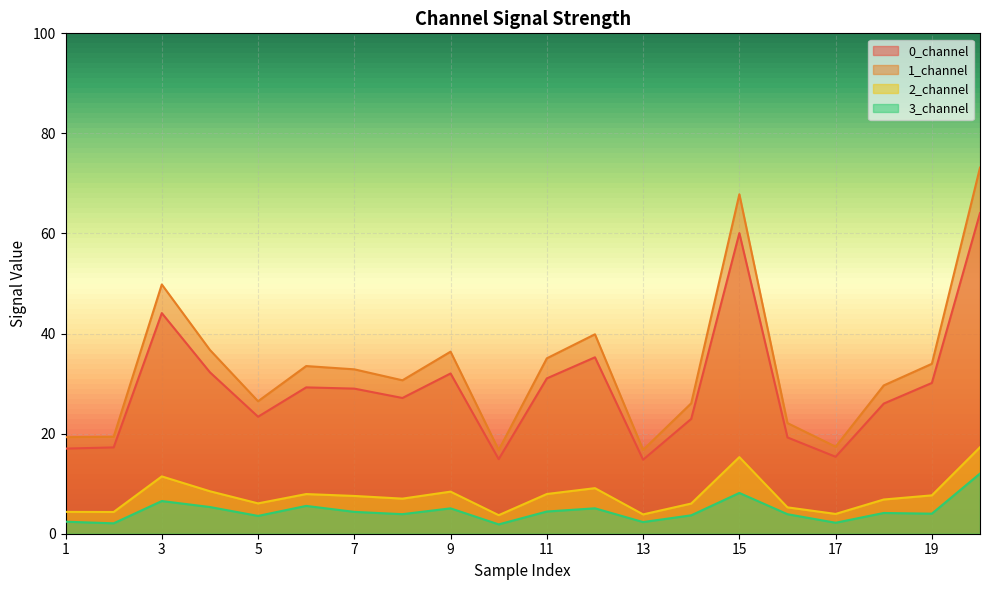

Reading left to right, what are all the values shown in this chart?

0_channel: 17.0	17.3	44.1	32.3	23.4	29.2	29.0	27.1	32.0	14.9	31.0	35.3	14.8	22.9	60.1	19.2	15.4	26.0	30.1	64.1
1_channel: 19.3	19.4	49.8	36.7	26.5	33.5	32.9	30.7	36.4	16.7	35.1	39.9	16.7	26.1	67.8	22.1	17.4	29.6	34.0	73.2
2_channel: 4.4	4.3	11.5	8.5	6.1	7.9	7.5	7.0	8.4	3.7	7.9	9.1	3.9	6.0	15.3	5.3	4.0	6.8	7.7	17.3
3_channel: 2.4	2.1	6.5	5.3	3.6	5.6	4.4	3.9	5.1	1.9	4.4	5.1	2.3	3.7	8.1	3.9	2.2	4.1	4.0	12.0